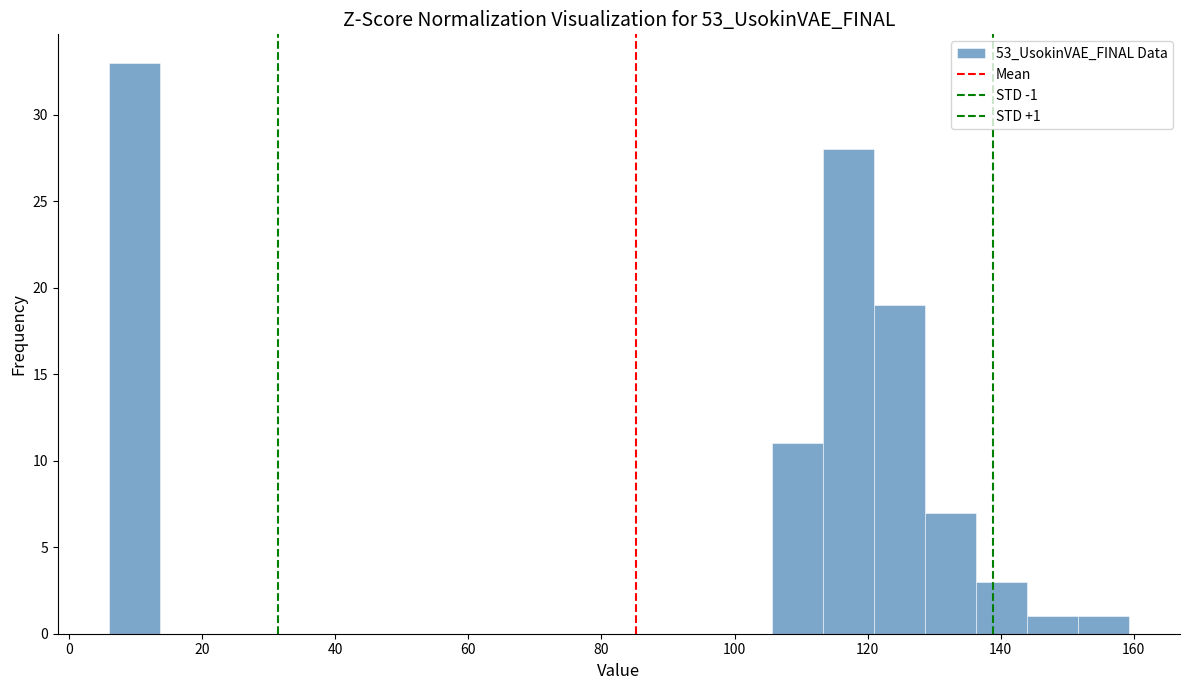

Read against the x-axis, roughly where is the centre of the tallest bar?

10